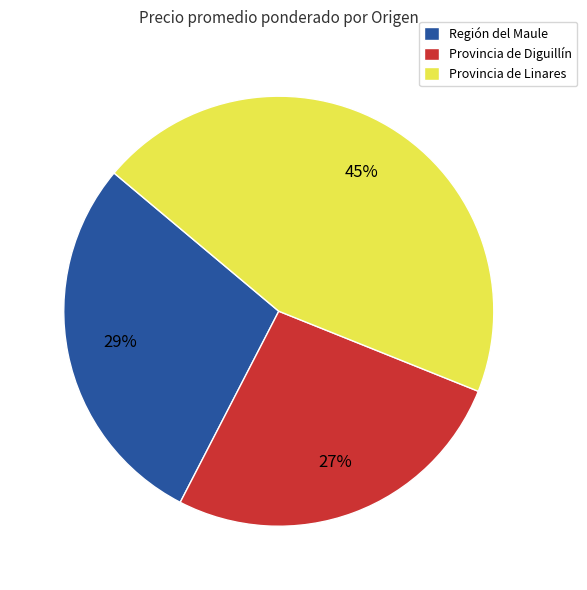

How many slices are in this pie chart?

3